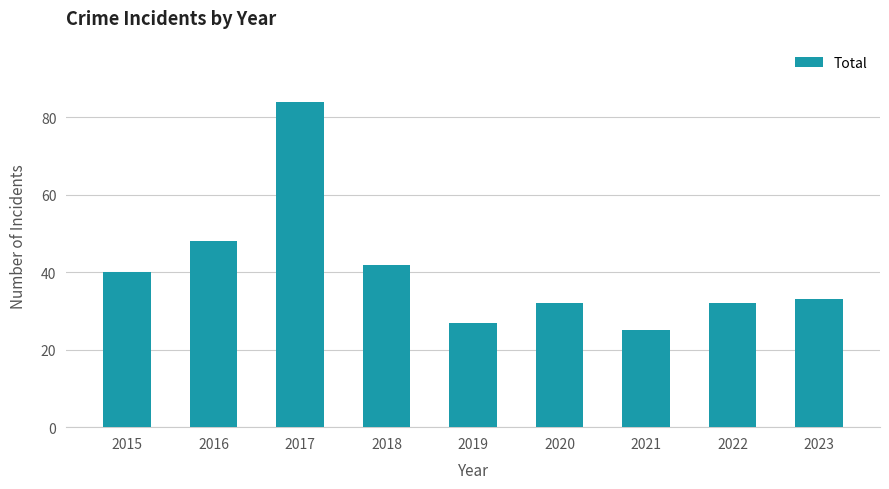

What is the ratio of the value at 2020 to the value at 2022?

1.0